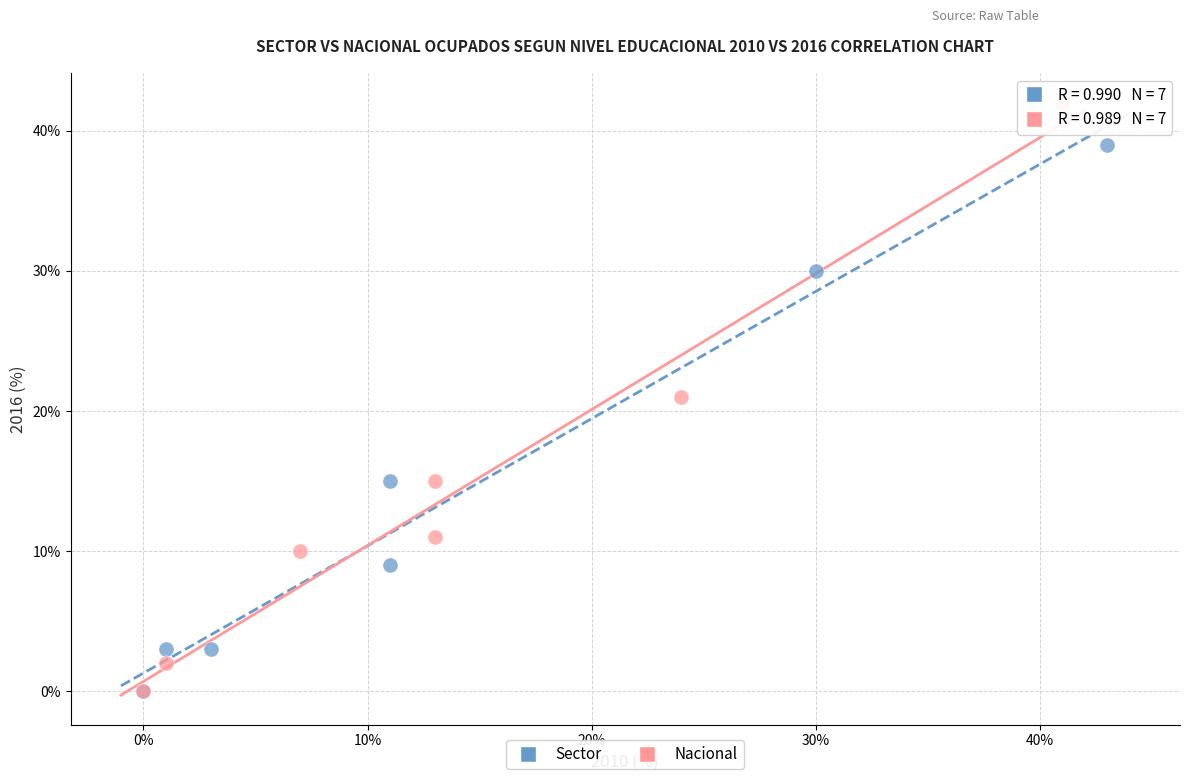

Which series reaches the maximum Y coordinate?

Nacional